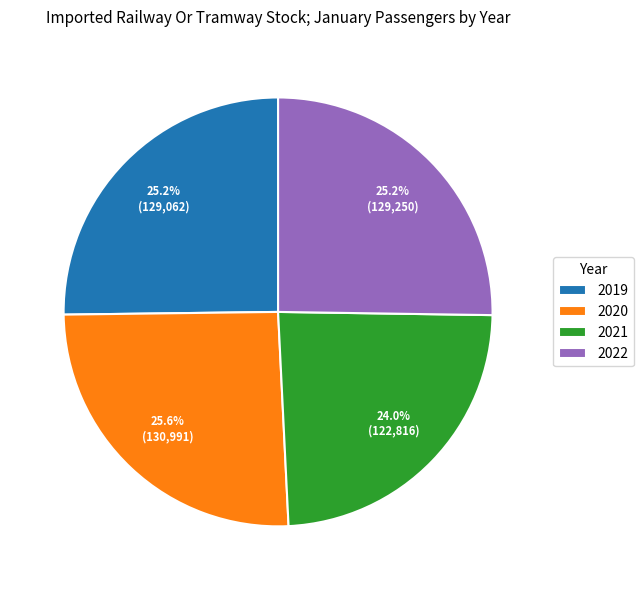

To the nearest percent, what portion does 2022 represent?

25%